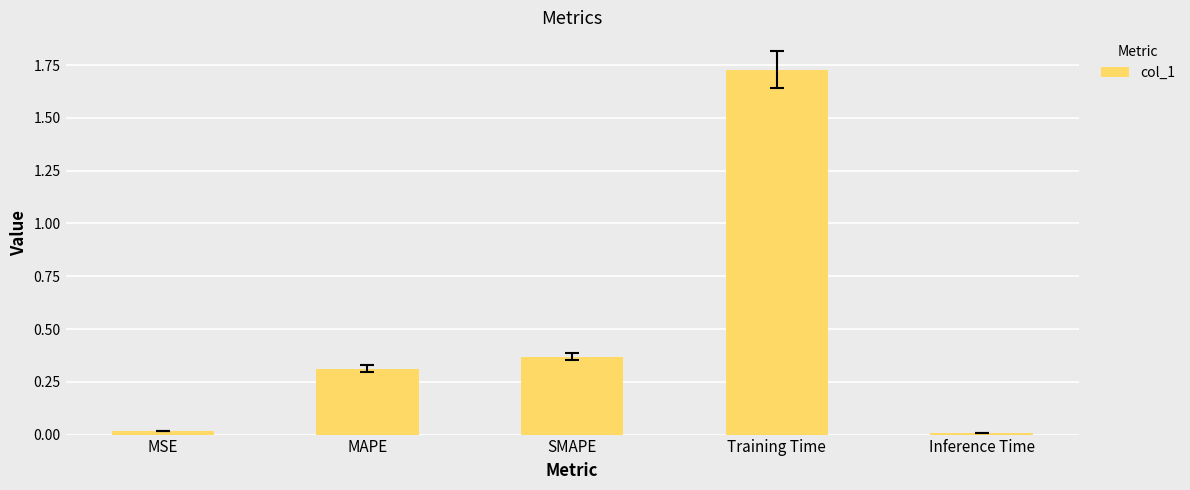

Which has a higher value, Training Time or MSE?

Training Time